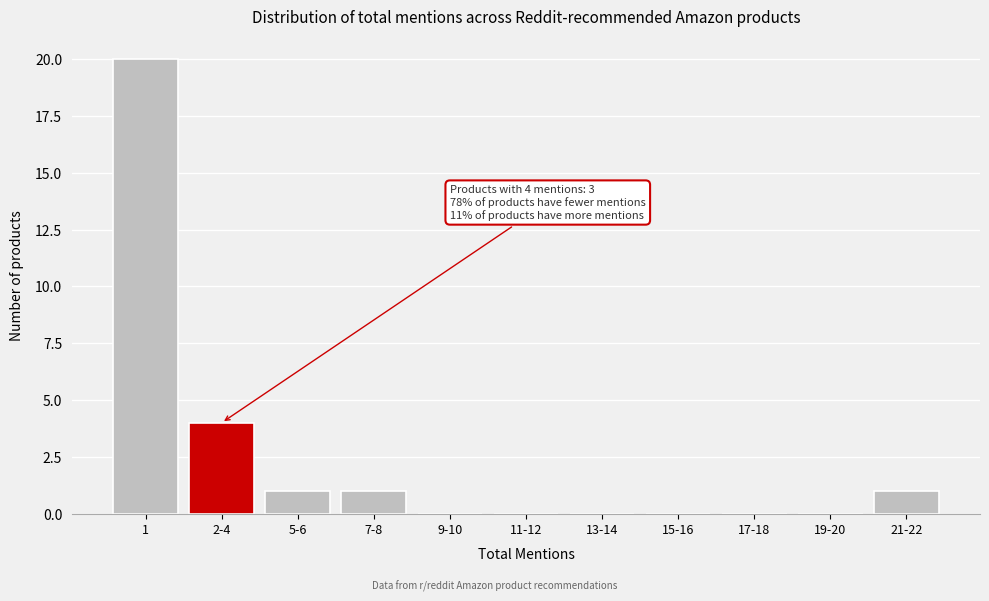

Reading left to right, extract all data points from this chart.

1=20	2-4=4	5-6=1	7-8=1	9-10=0	11-12=0	13-14=0	15-16=0	17-18=0	19-20=0	21-22=1